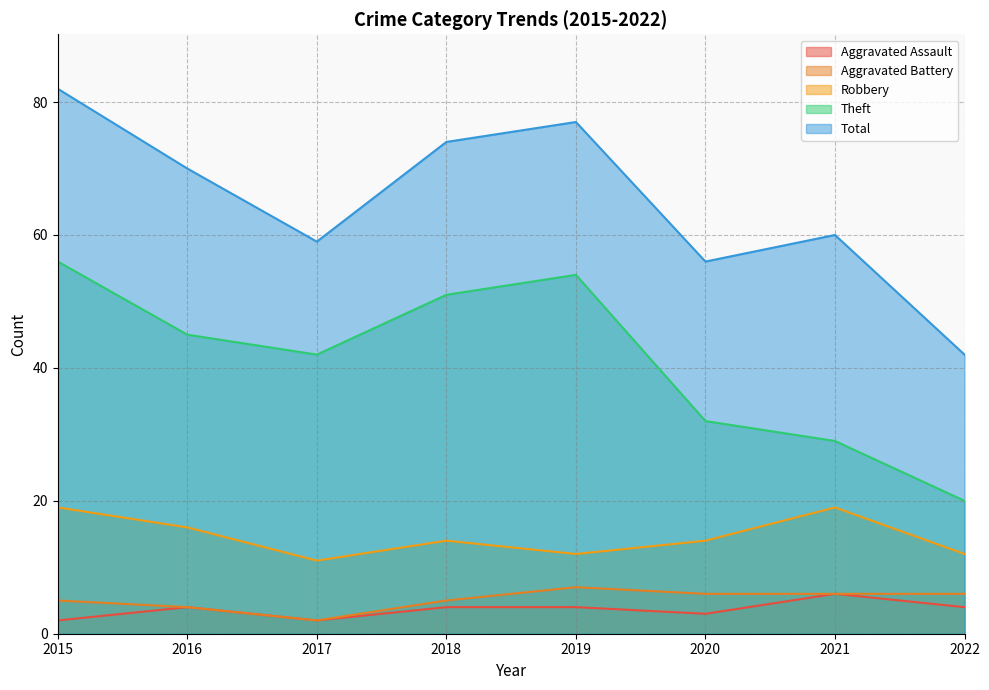

The value of Aggravated Battery at 2022 is 2. True or false?

False